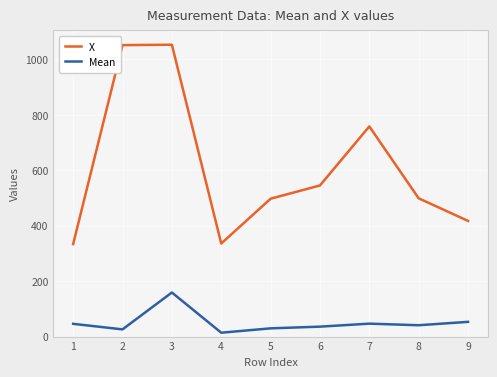

Where is the first local minimum for Mean?

2